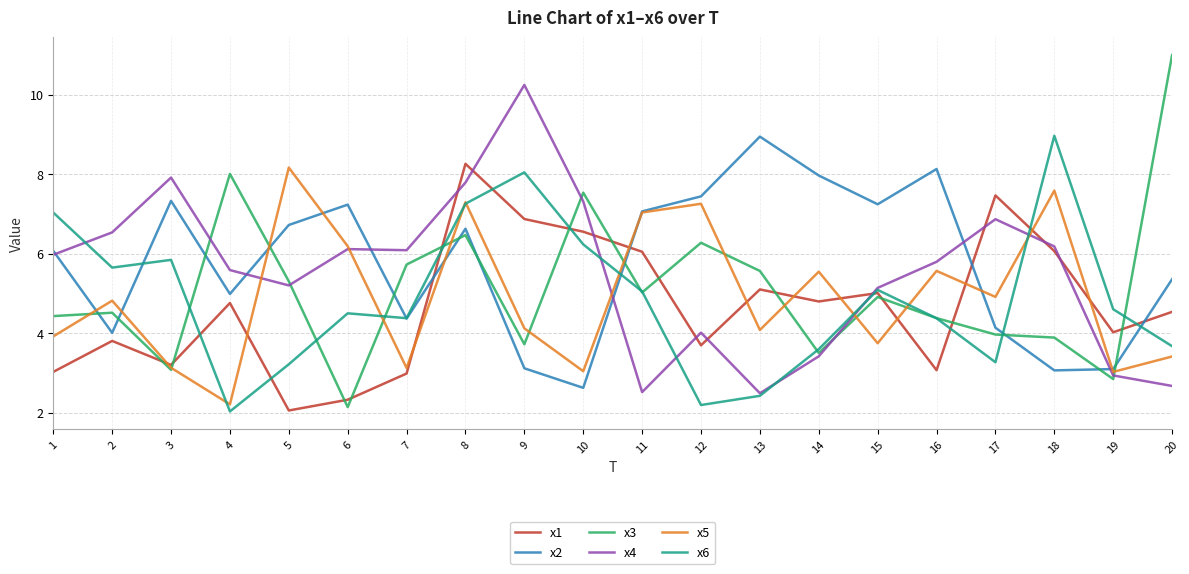

Is the value of x2 at 15 greater than the value of x4 at 16?

Yes